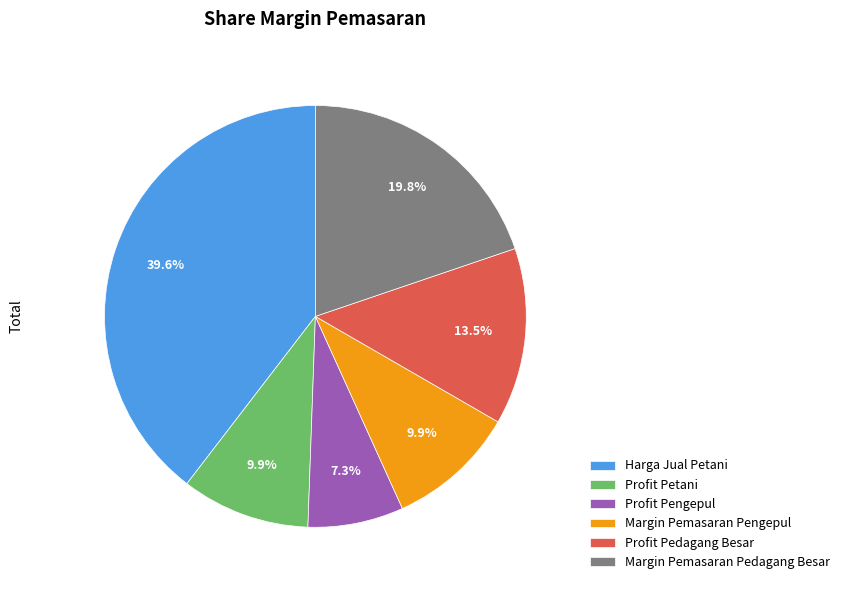

Combined, do Profit Pedagang Besar and Margin Pemasaran Pengepul account for over 50%?

No